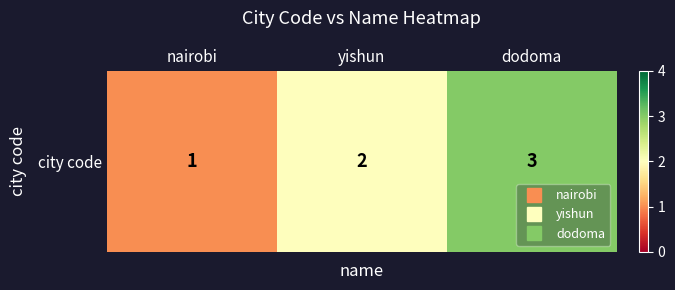

Count the number of data series in this chart.

1